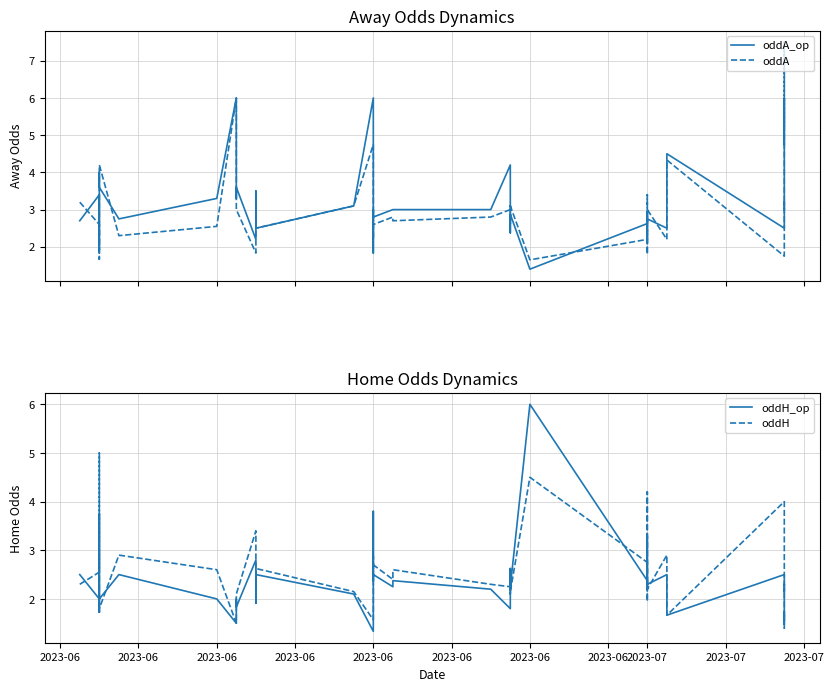

How many interior local valleys does the oddH series have?

13